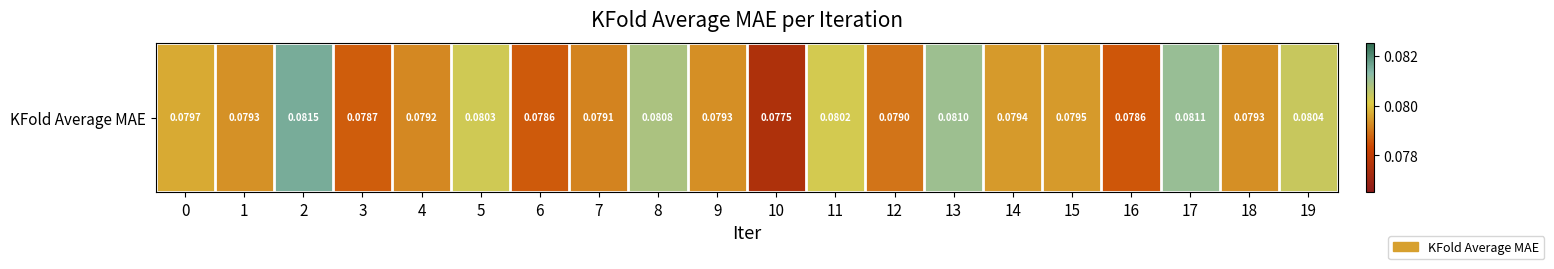

How many data points does each series have?

20